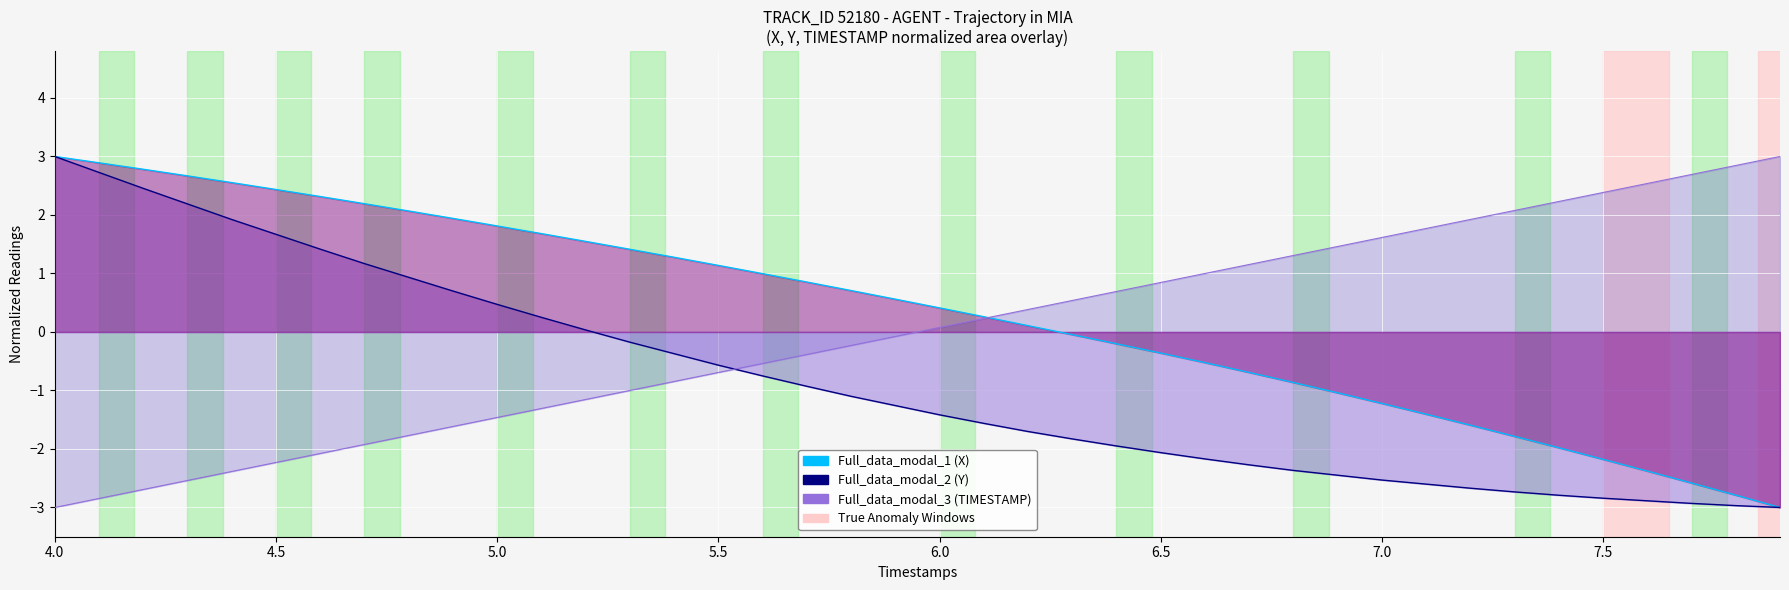

True or false: X_line and Y_line intersect in this chart.

False